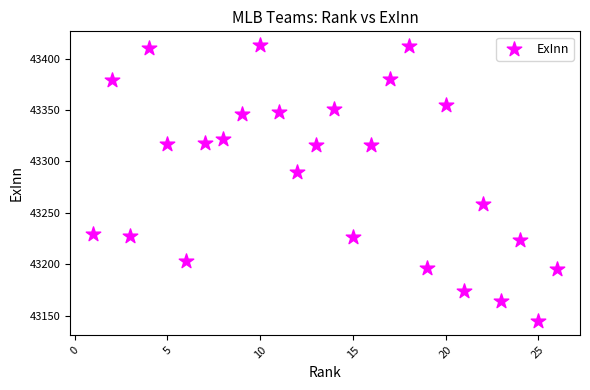

What is the range of Y values (max minus min)?

268